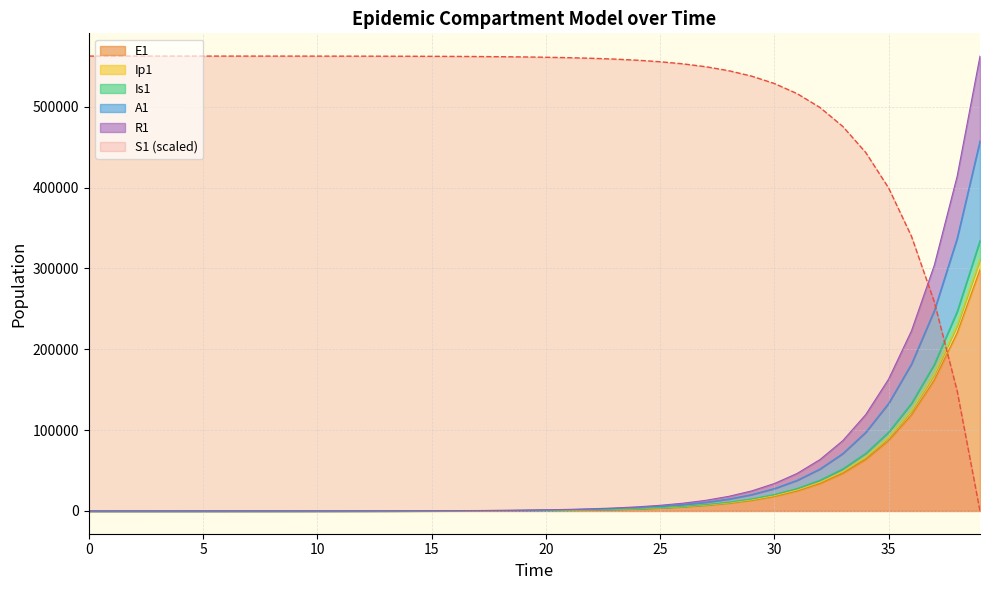

True or false: R1 and E1 cross at least once.

False